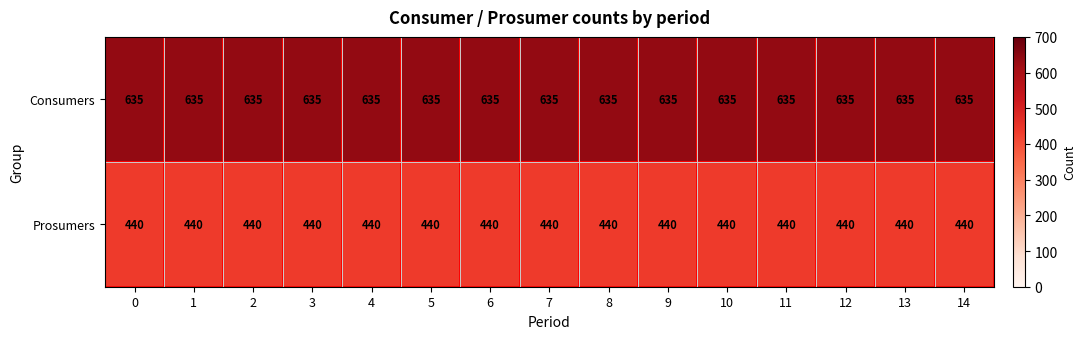

Rank the series at 8 from highest to lowest value.

Consumers, Prosumers